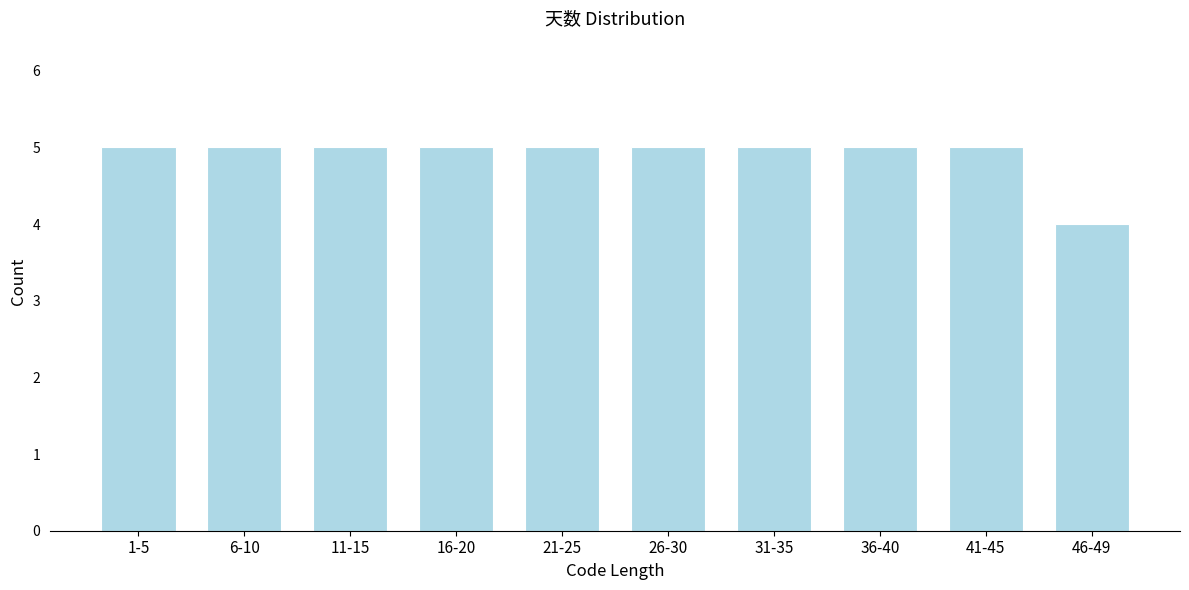

Reading left to right, extract all data points from this chart.

1-5=5	6-10=5	11-15=5	16-20=5	21-25=5	26-30=5	31-35=5	36-40=5	41-45=5	46-49=4